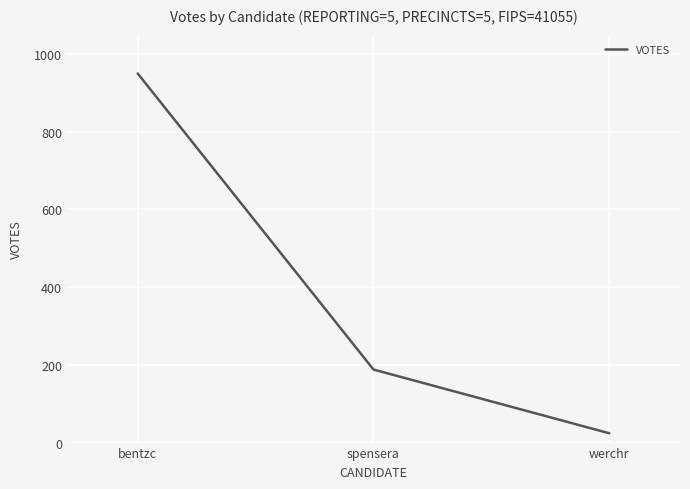

What is the greatest value displayed?

950